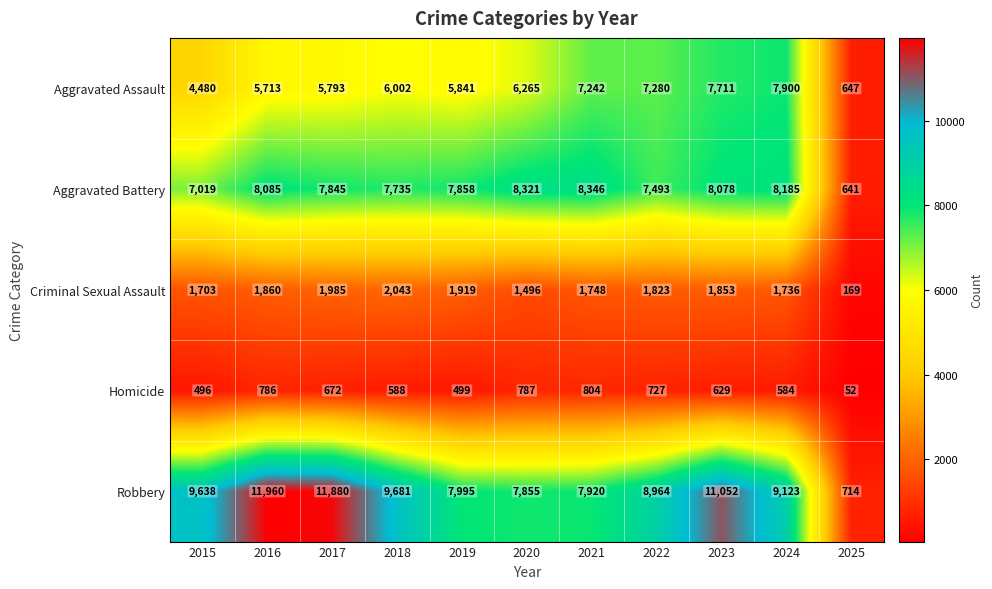

The value of Aggravated Battery at 2024 is 8185. True or false?

True